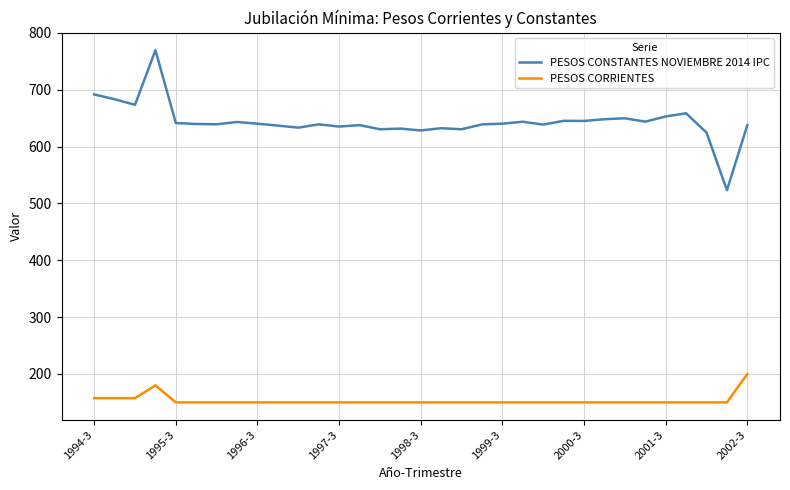

Which series has the largest total across all categories?

PESOS CONSTANTES NOVIEMBRE 2014 IPC